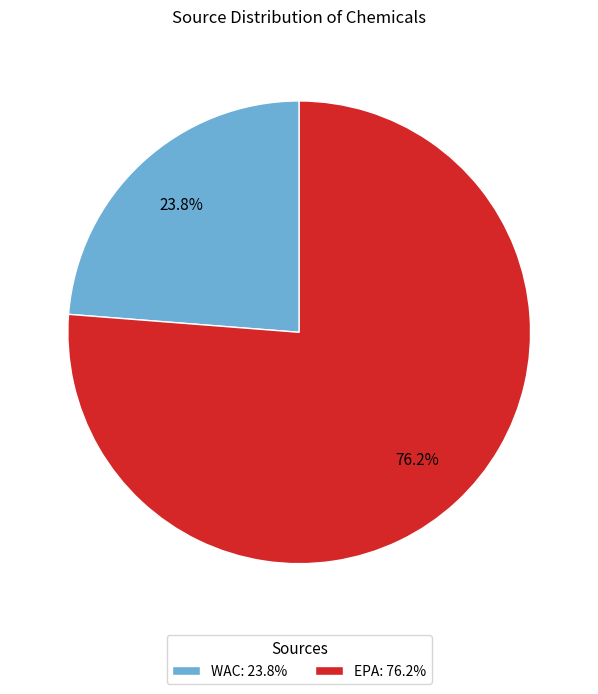

What is the total percentage of WAC and EPA?

100.0%